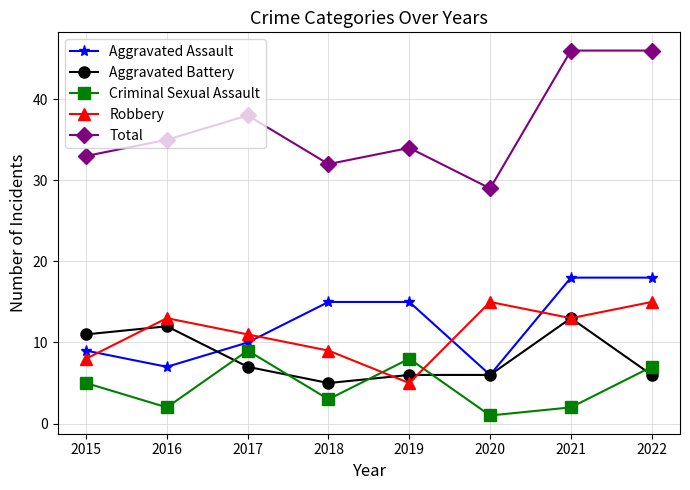

Count the number of categories in the chart.

8